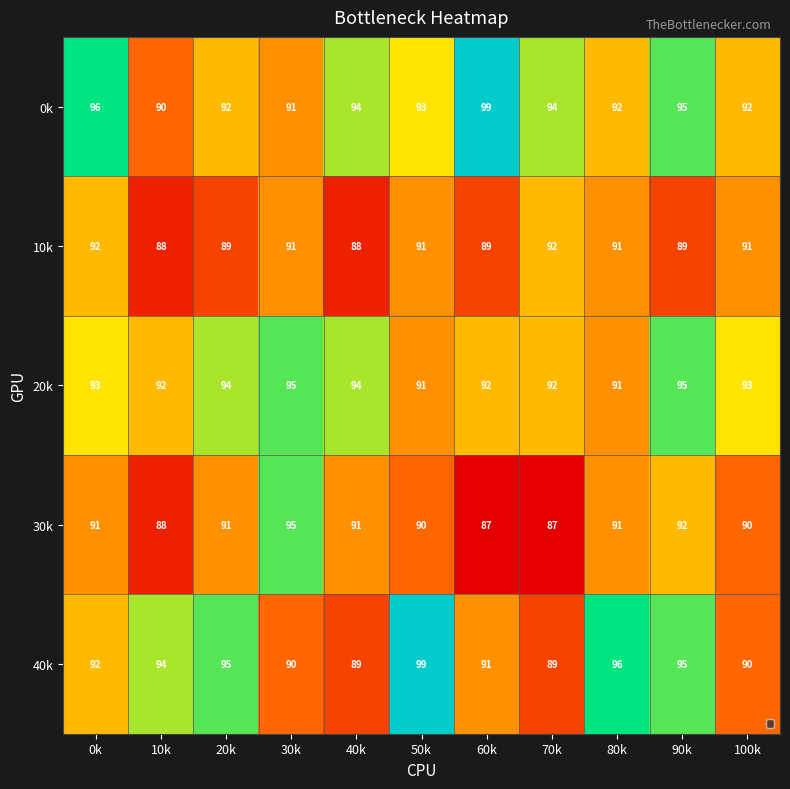

Which category has the highest value in the 20k series?

30k